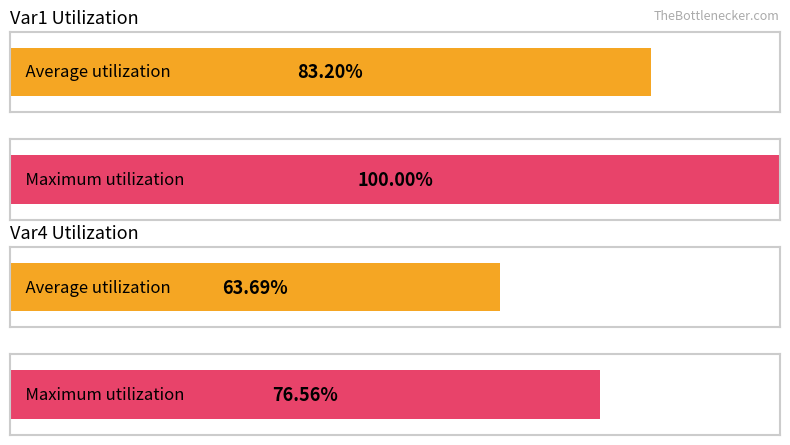

Does the chart contain any negative values?

No